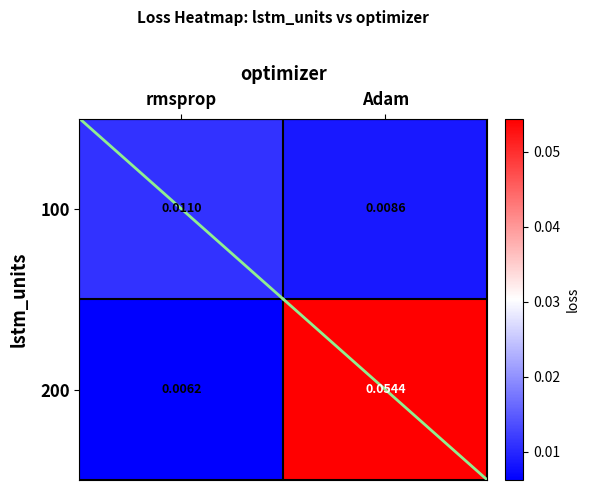

At which category is the sum across all series the highest?

Adam